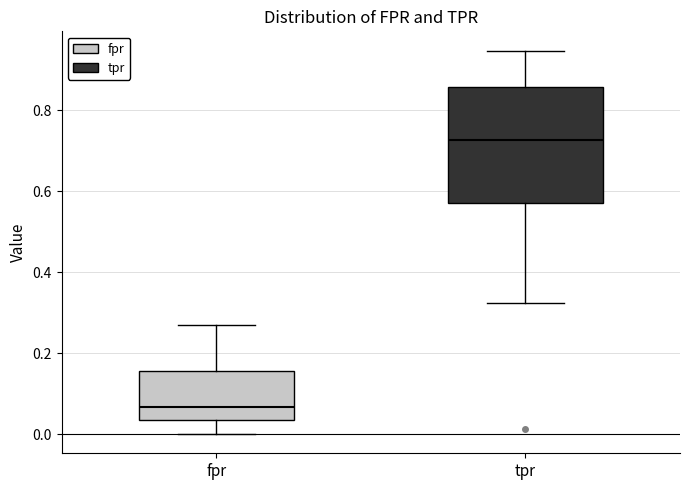

Comparing the boxes themselves (not the whiskers), which one is the tallest?

tpr